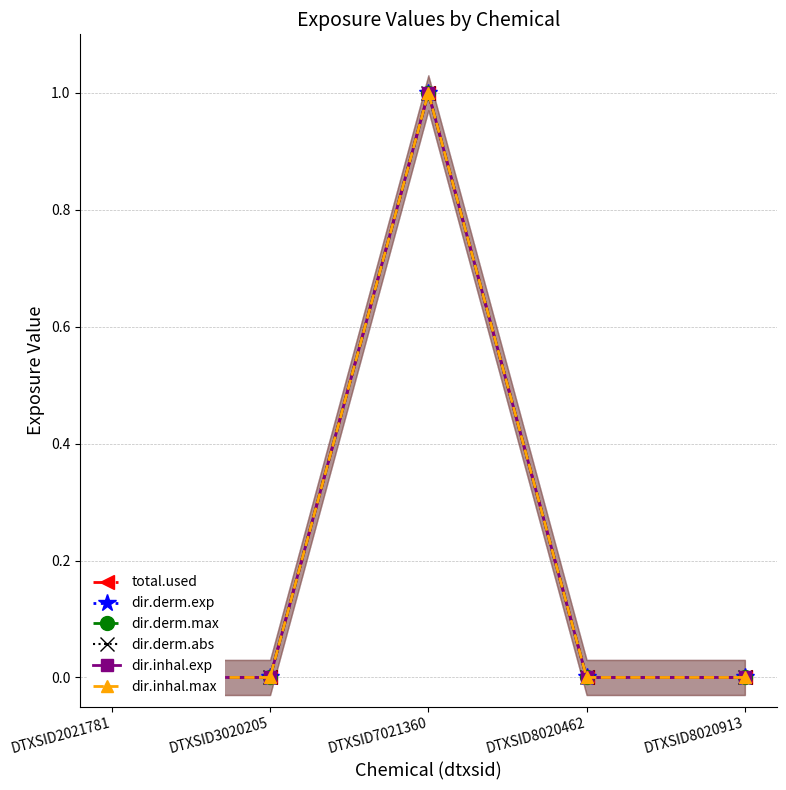

In dir.derm.exp, how many points are higher than both neighbors (excluding endpoints)?

1